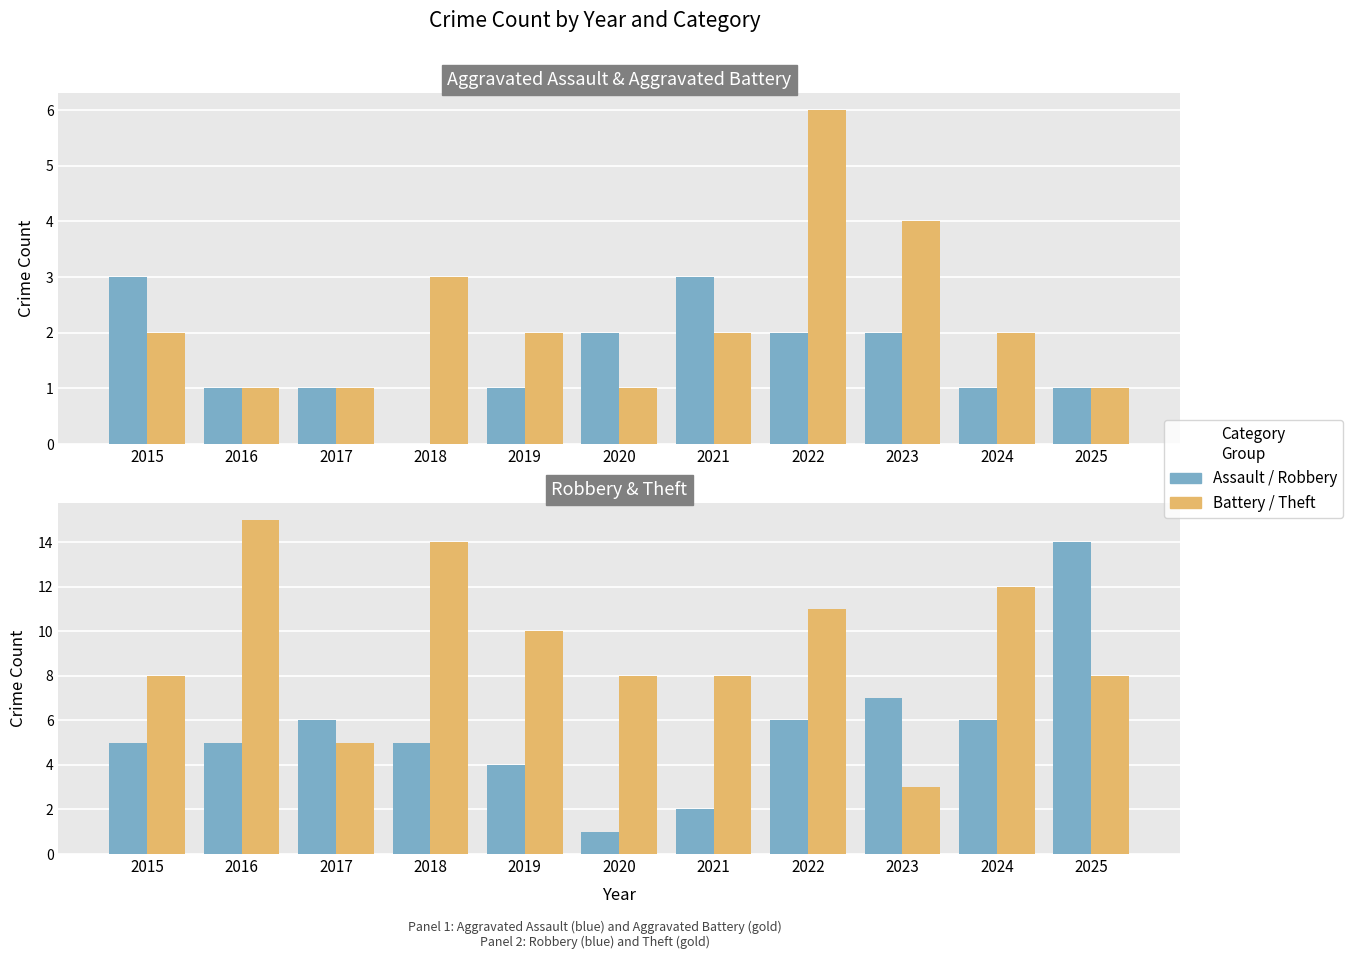

The Battery / Theft series shows 5 at 2021. True or false?

False